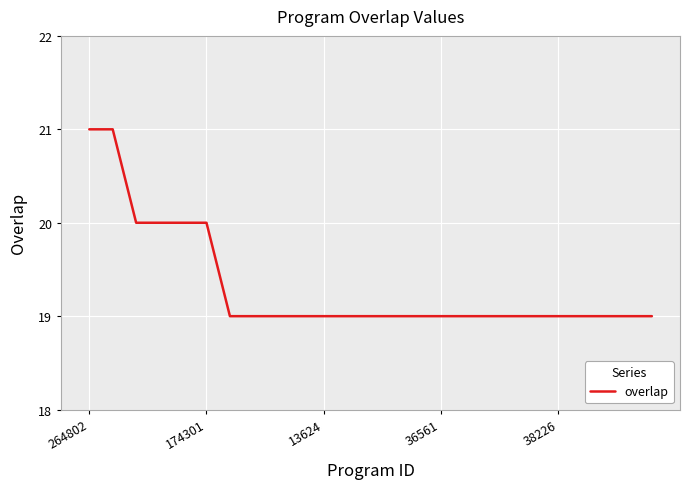

What is the minimum value shown in the chart?

19